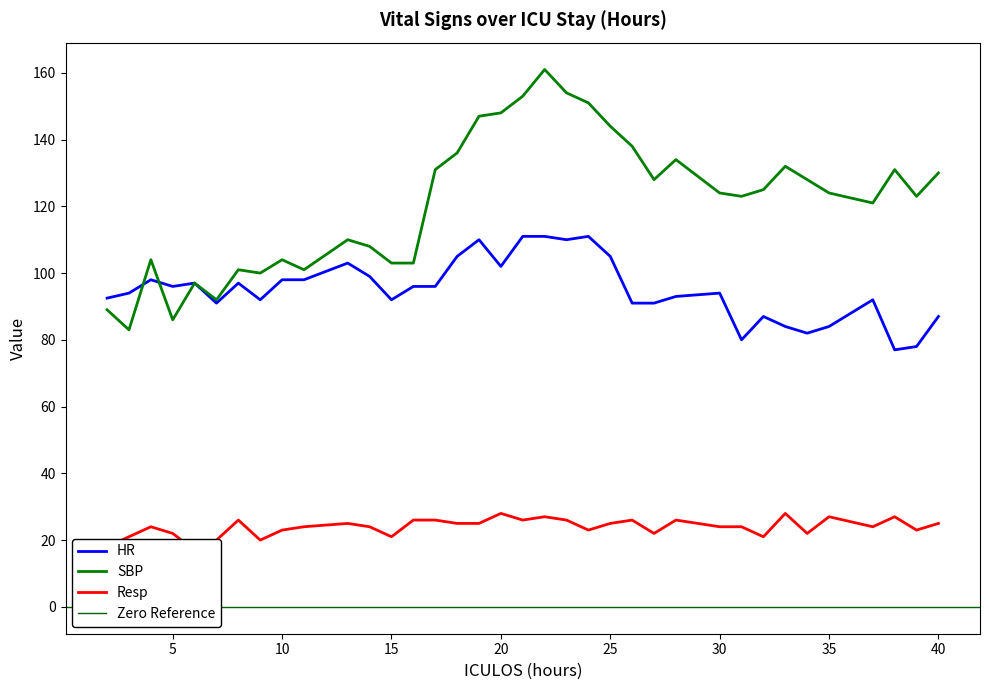

What is the value of the SBP point at the 34th from the left?

131.0